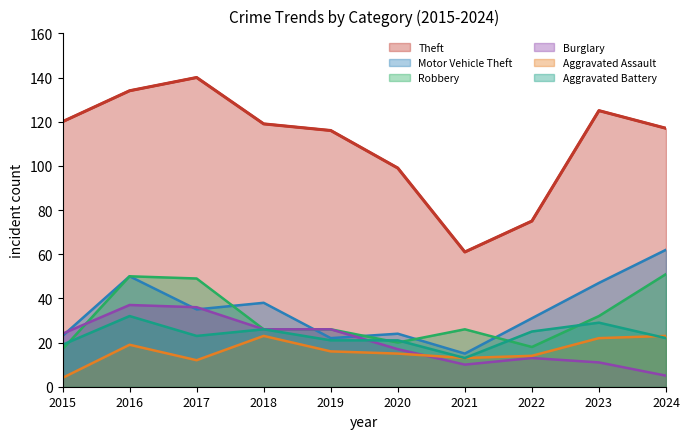

The value of Aggravated Assault at 2016 is 13. True or false?

False